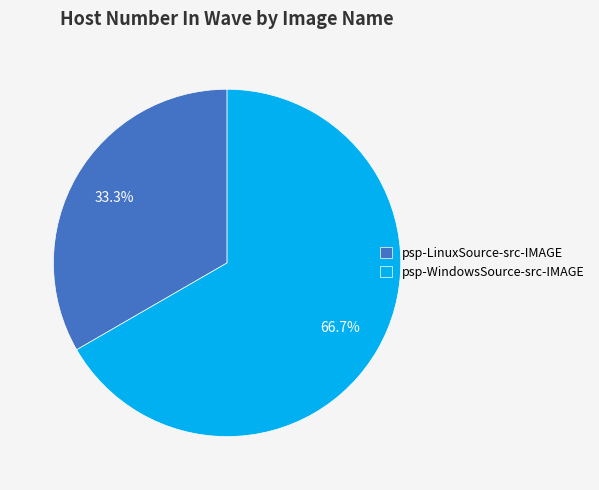

Is it true that psp-WindowsSource-src-IMAGE is 67% of the pie?

True